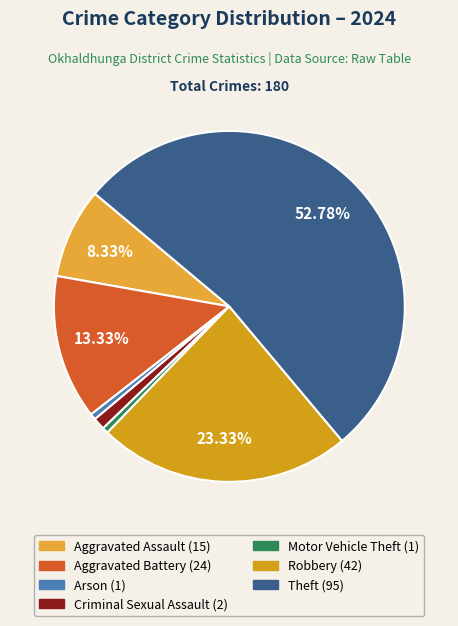

The Aggravated Battery slice represents 13% of the pie. True or false?

True